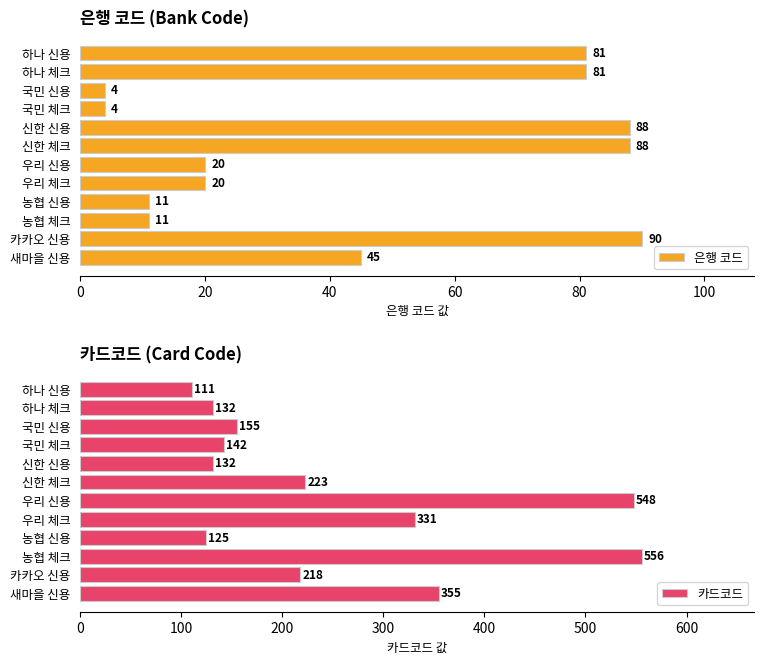

Are the bars horizontal?

Yes